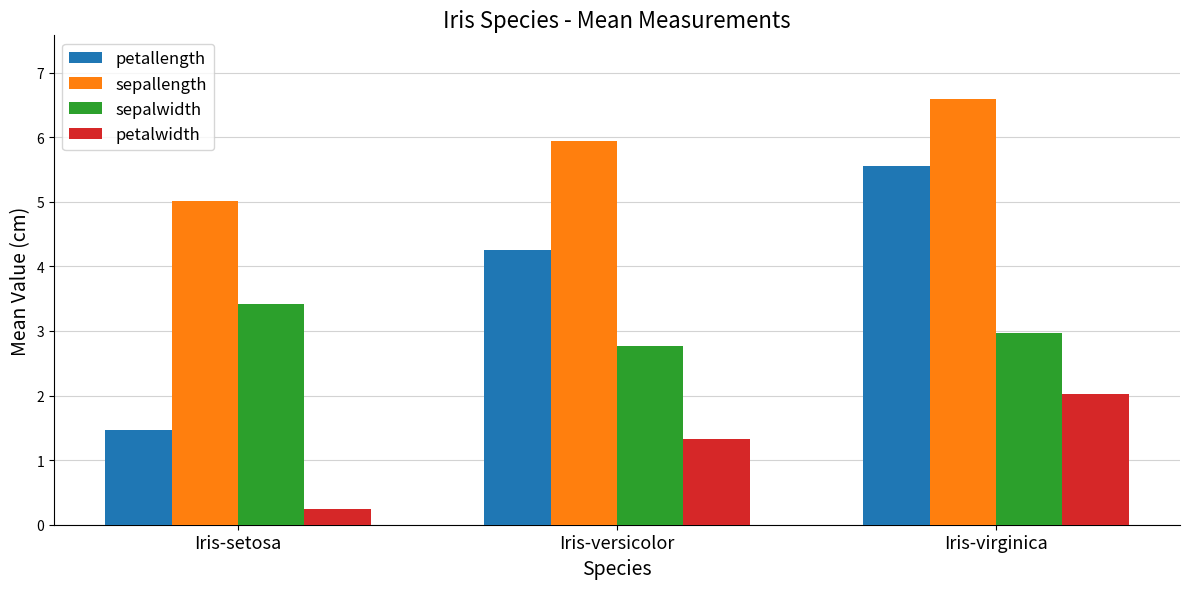

Reading left to right, what are all the values shown in this chart?

petallength: Iris-setosa=1.5	Iris-versicolor=4.3	Iris-virginica=5.6
sepallength: Iris-setosa=5.0	Iris-versicolor=5.9	Iris-virginica=6.6
sepalwidth: Iris-setosa=3.4	Iris-versicolor=2.8	Iris-virginica=3.0
petalwidth: Iris-setosa=0.2	Iris-versicolor=1.3	Iris-virginica=2.0